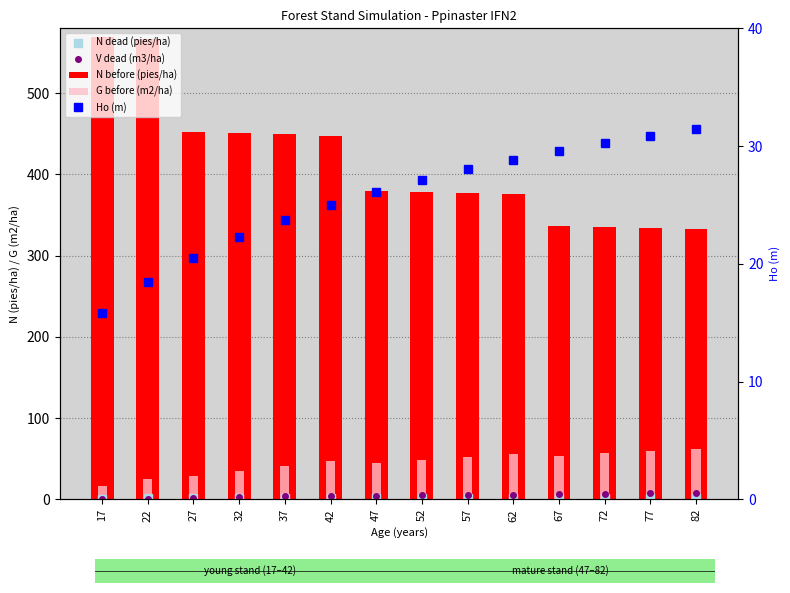

Read the Ho (m) value at 62.

28.8